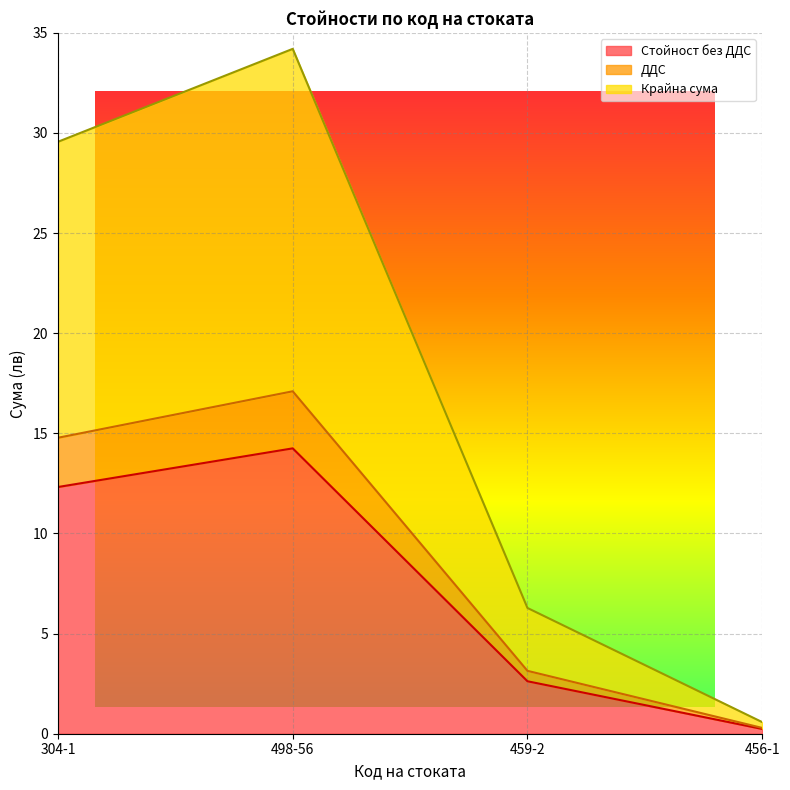

The Крайна сума series shows 6.1 at 304-1. True or false?

False